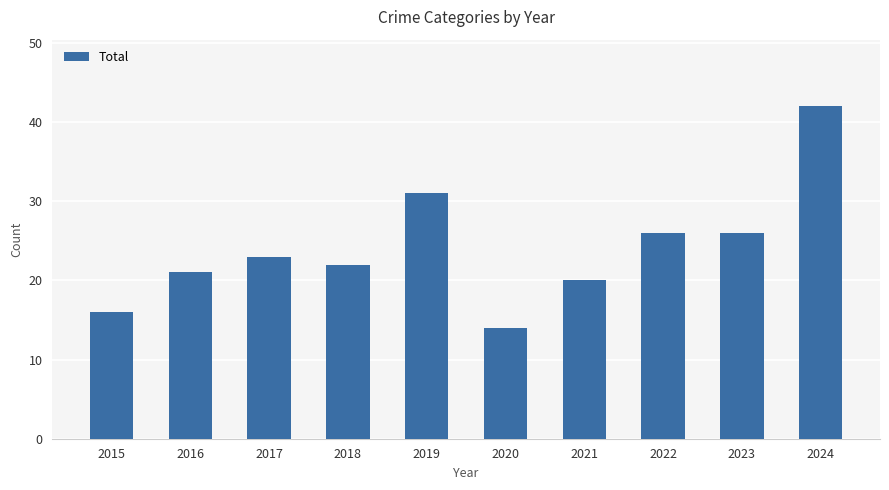

What value does the data have at 2022, to the nearest 10?

30